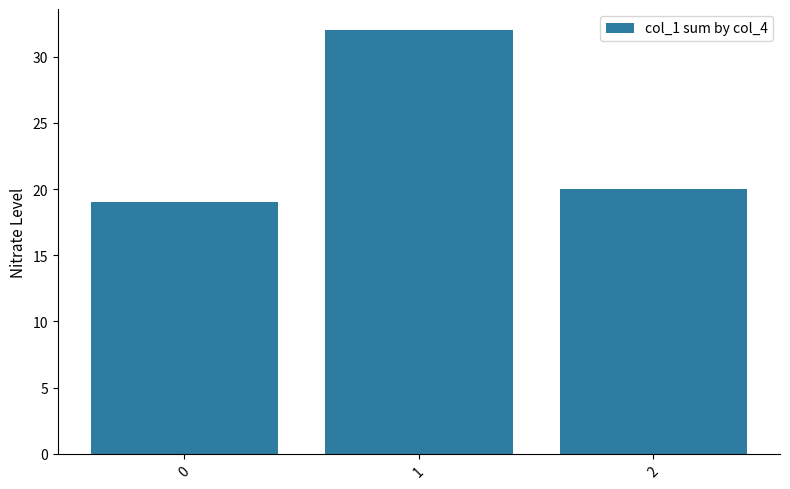

Reading right to left, transcribe all the data shown in this chart.

20	32	19